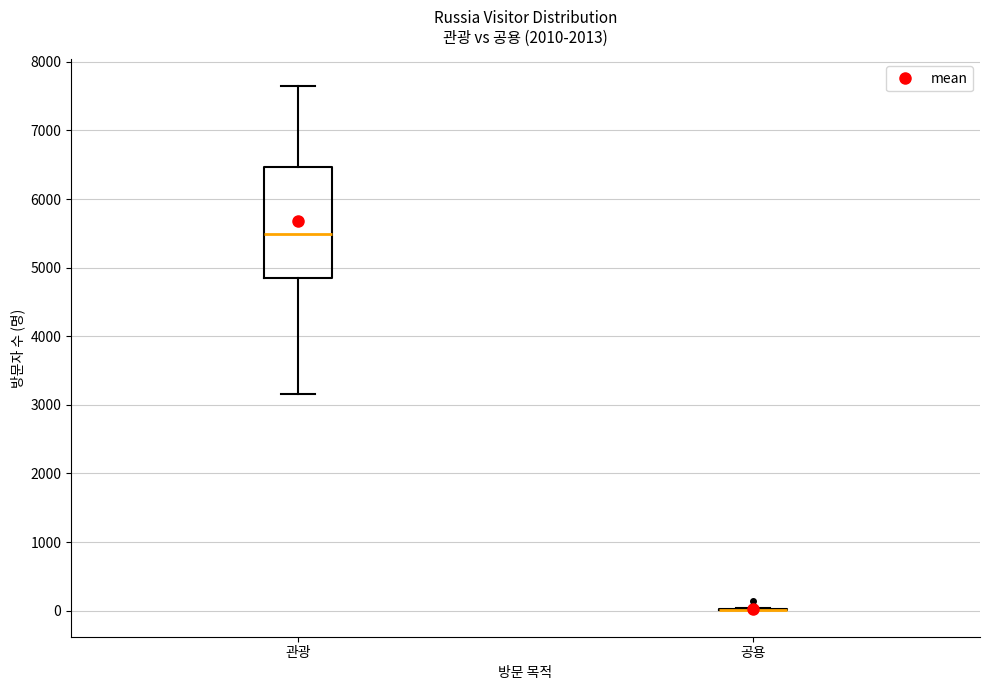

Where does the lower whisker of the box for 관광 end on the y-axis? The values are not printed on the chart, so give them approximately, as read against the axis.

3200